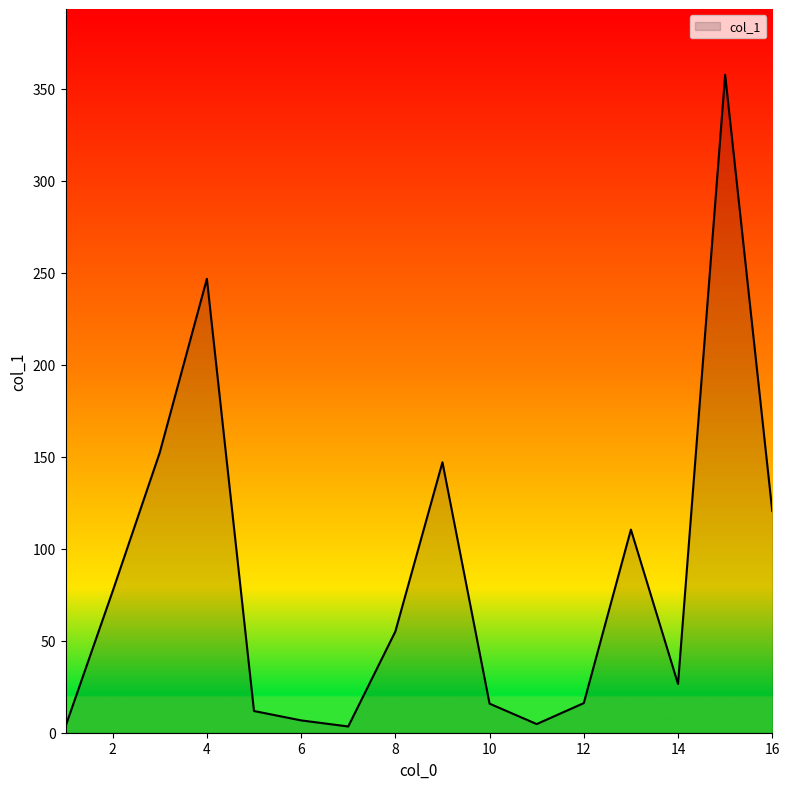

What is the difference between the maximum and minimum values?

354.2